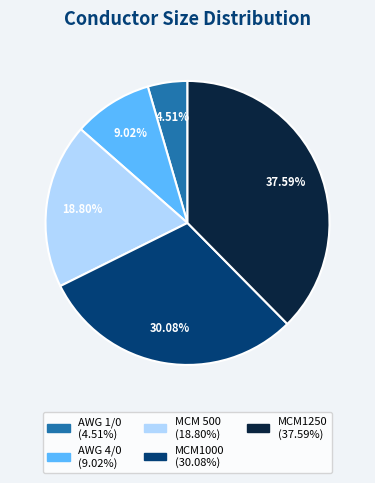

Approximately how many times larger is the value at AWG 1/0 compared to MCM 500?

0.2